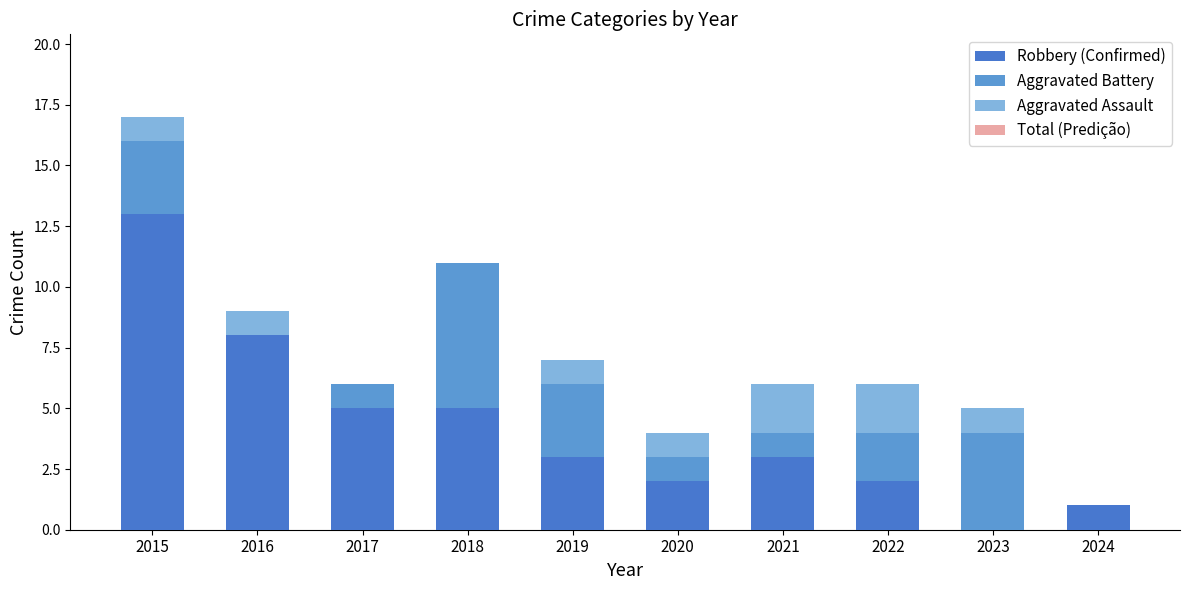

What is the sum of the Aggravated Battery values at 2015 and 2020?

4